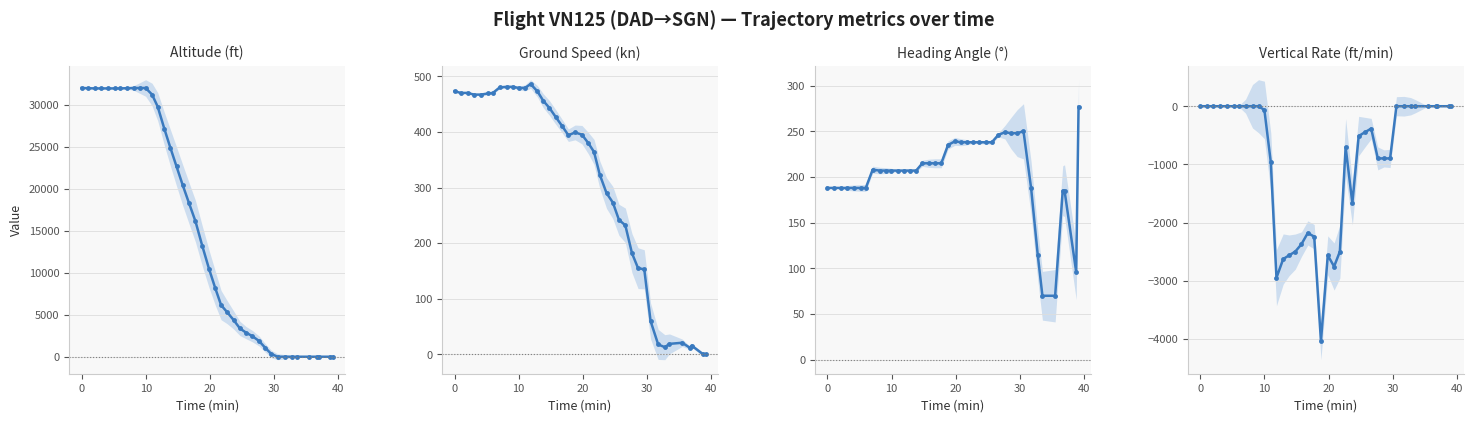

What is the difference between the maximum and second lowest values in the heading_angle series?

207